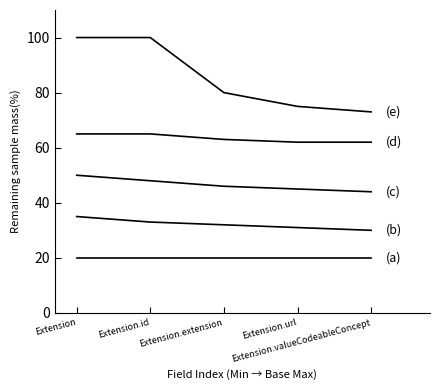

Reading left to right, transcribe all the data shown in this chart.

(a): 20	20	20	20	20
(b): 35	33	32	31	30
(c): 50	48	46	45	44
(d): 65	65	63	62	62
(e): 100	100	80	75	73